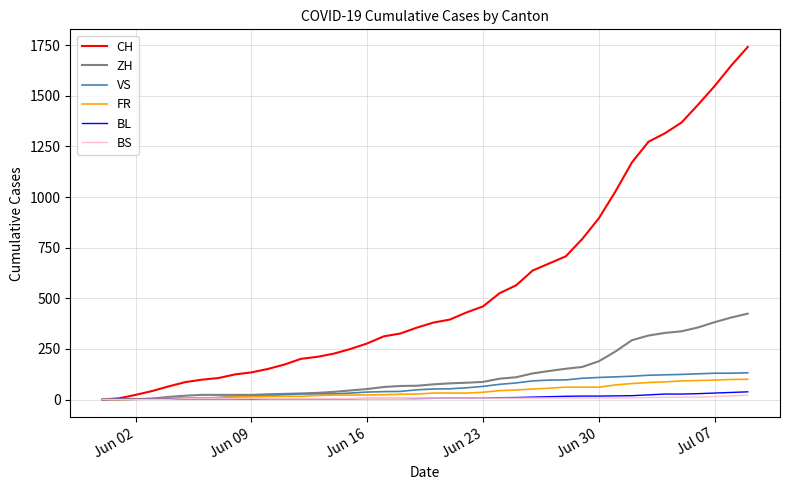

Which series has the largest total across all categories?

CH